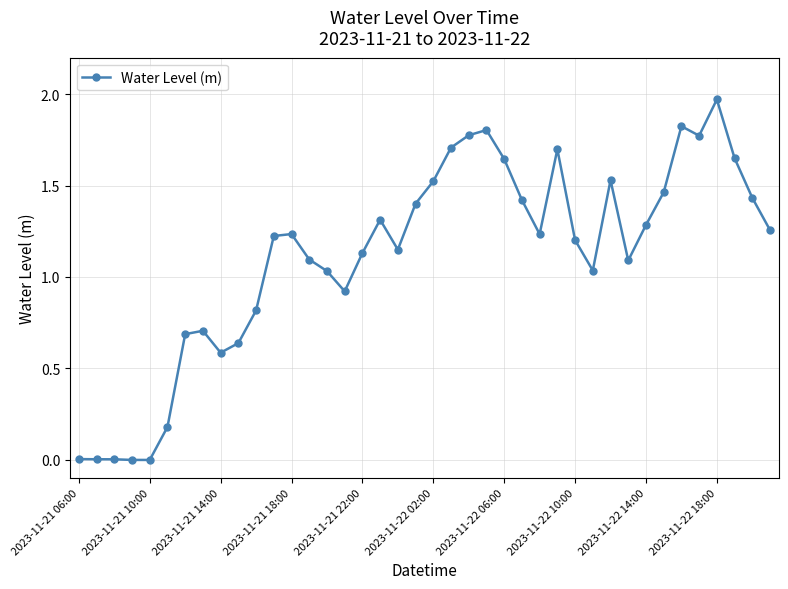

True or false: there are more than 1 points higher than both neighbors.

True